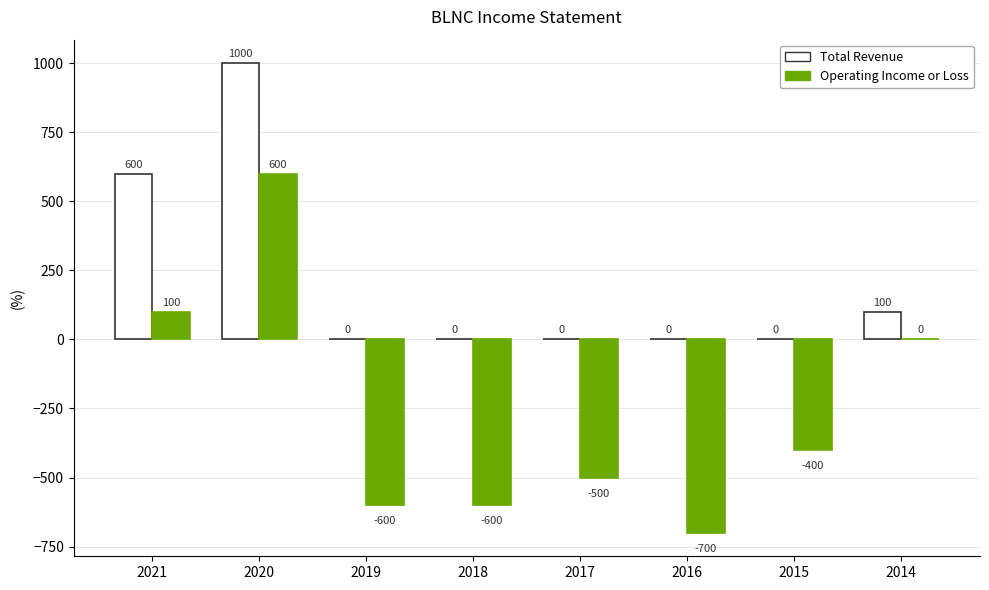

Reading left to right, transcribe all the data shown in this chart.

Total Revenue: 600	1000	0	0	0	0	0	100
Operating Income or Loss: 100	600	-600	-600	-500	-700	-400	0